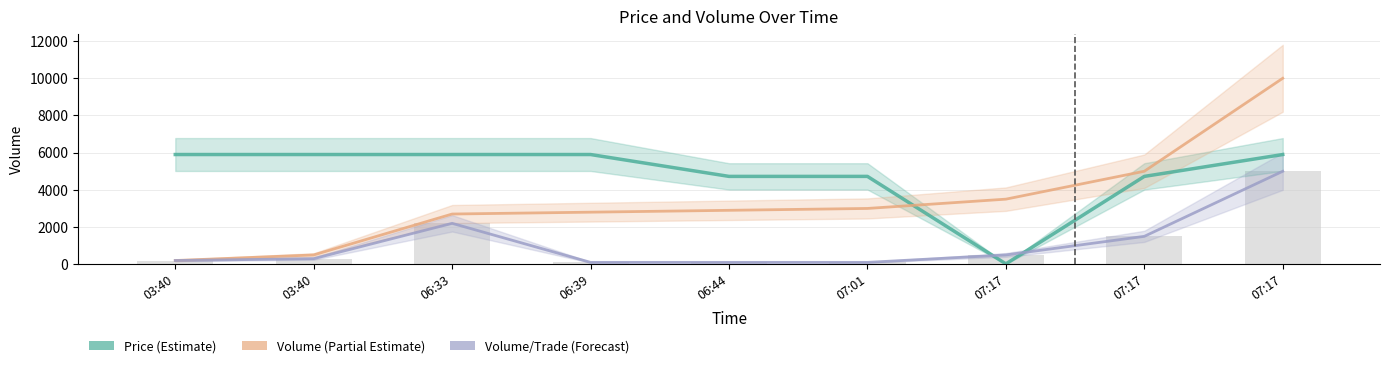

What is the lowest value of the Price (Estimate) series?

20